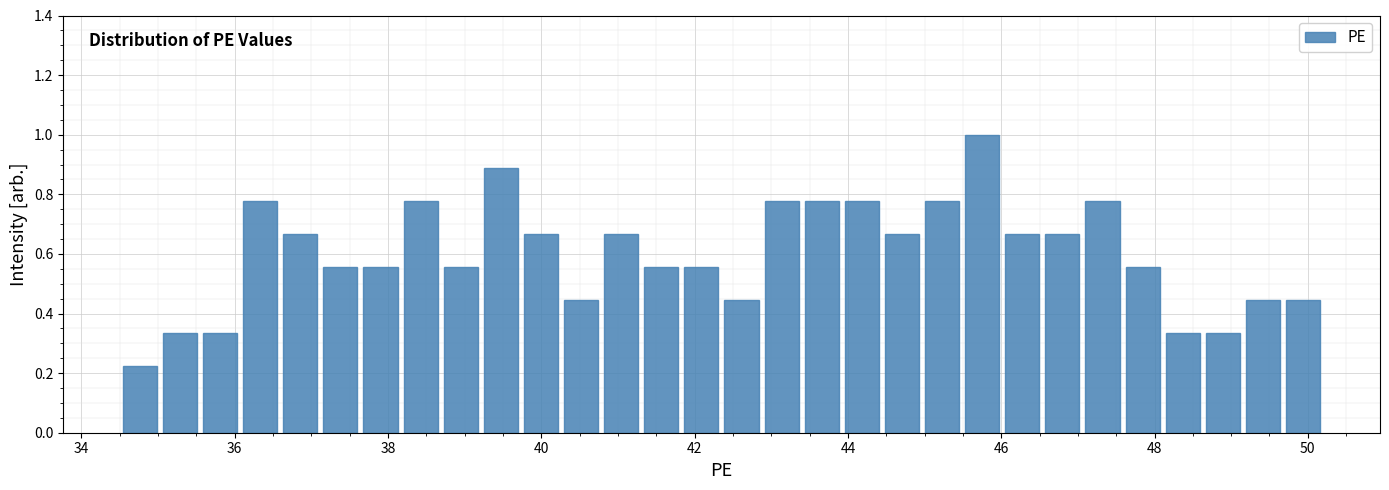

Read against the x-axis, roughly where is the centre of the tallest bar?

45.8